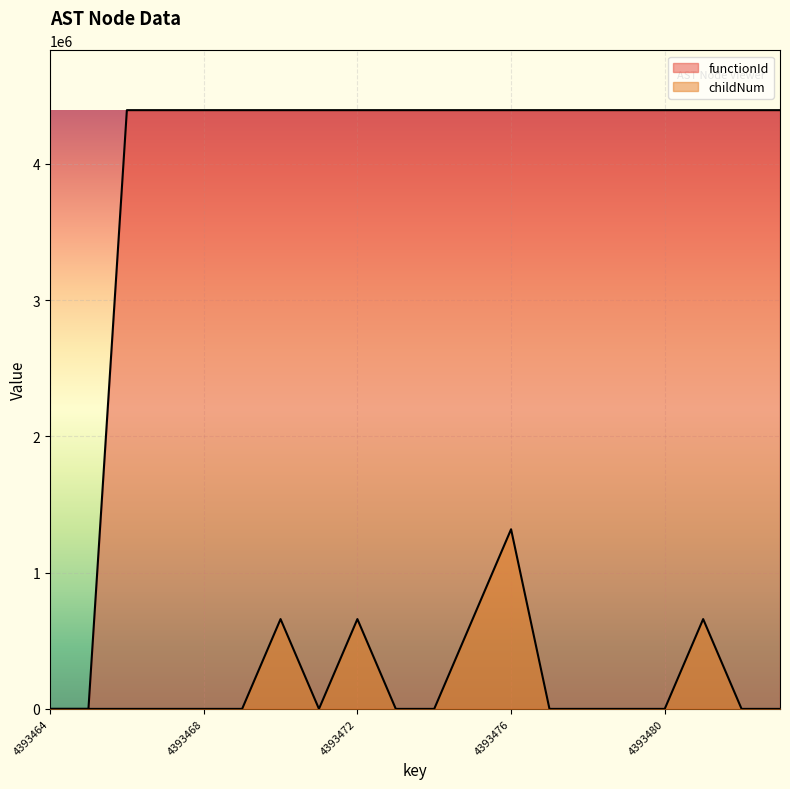

Is the value of functionId at 4393470 greater than the value of childNum at 4393474?

Yes